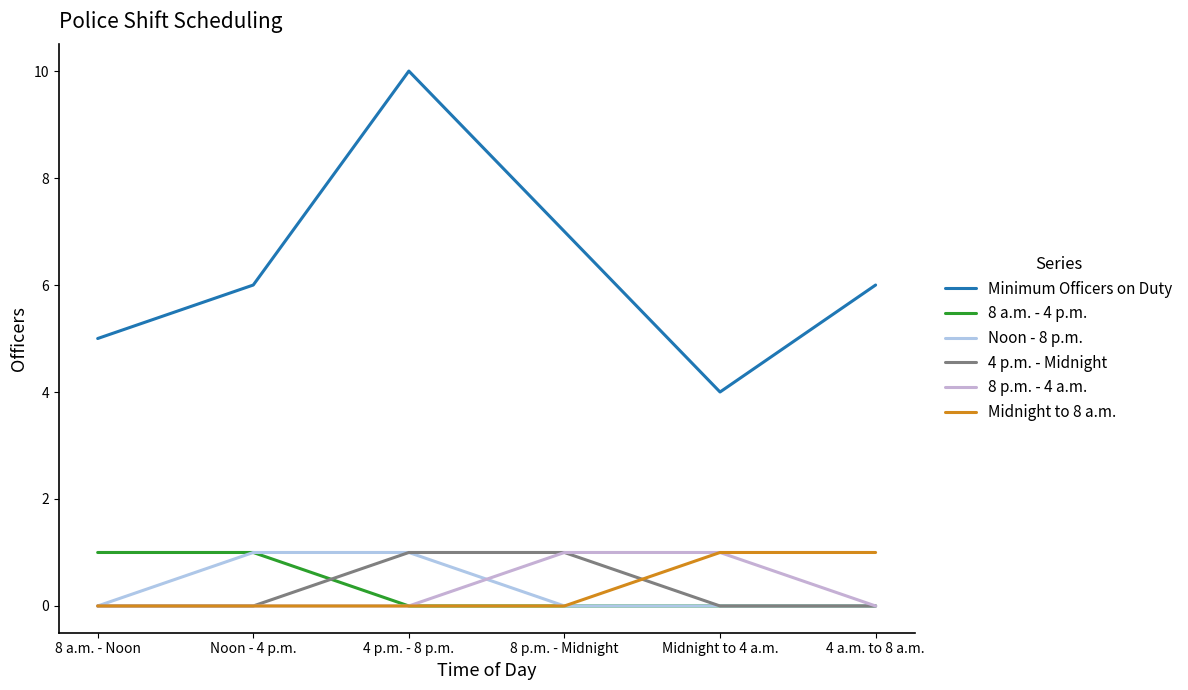

How many categories are shown in the chart?

6